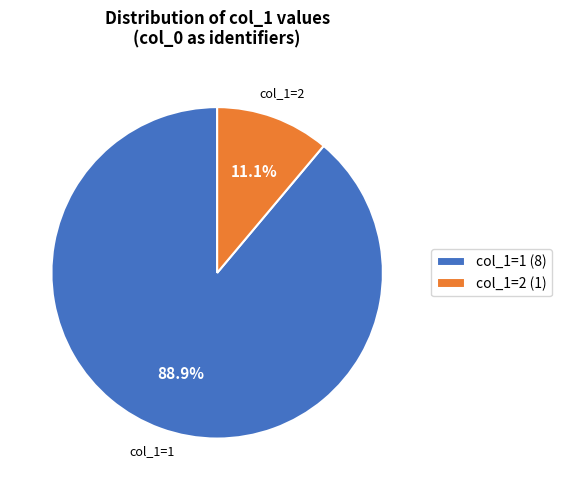

Is there any slice that represents more than half of the pie?

Yes